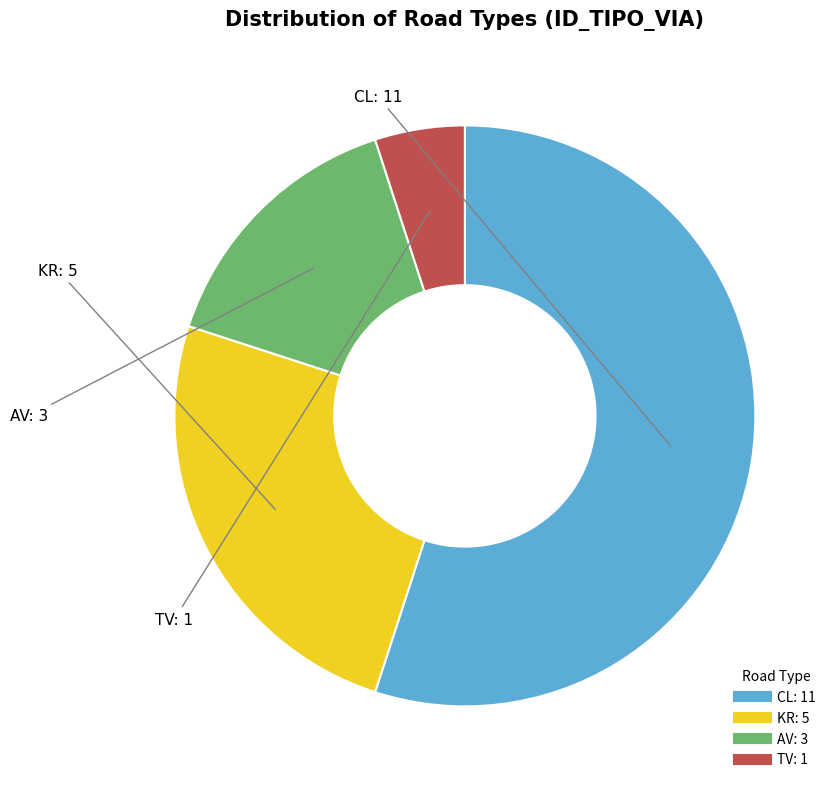

The CL slice represents 55% of the pie. True or false?

True